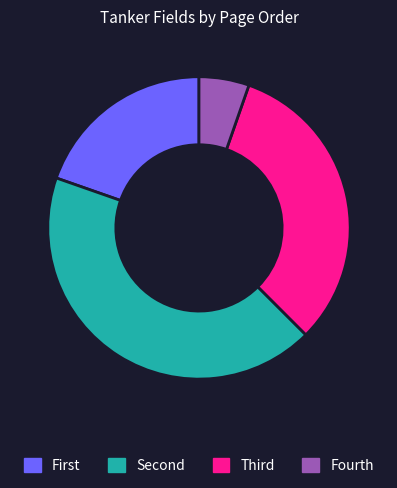

Does any single category account for the majority?

No